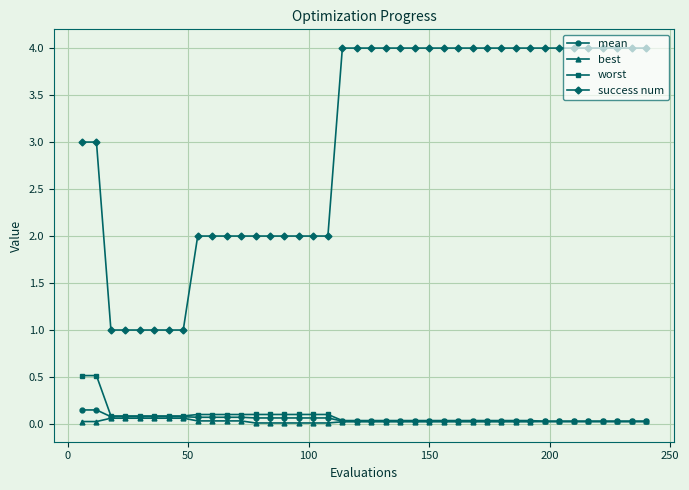

Which series has the largest range (max minus min)?

success num